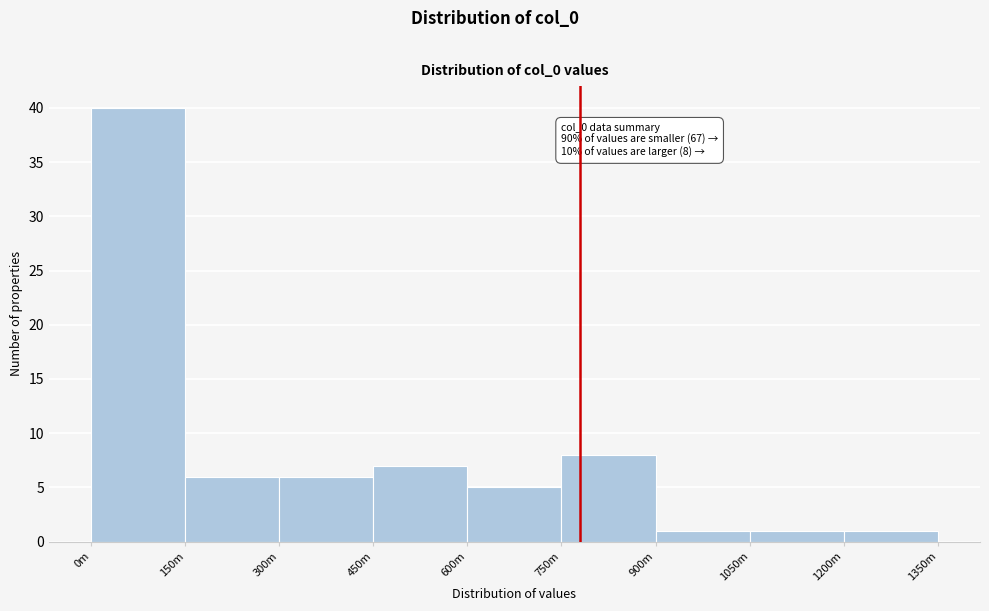

Reading left to right, extract all data points from this chart.

0m=40	150m=6	300m=6	450m=7	600m=5	750m=8	900m=1	1050m=1	1200m=1